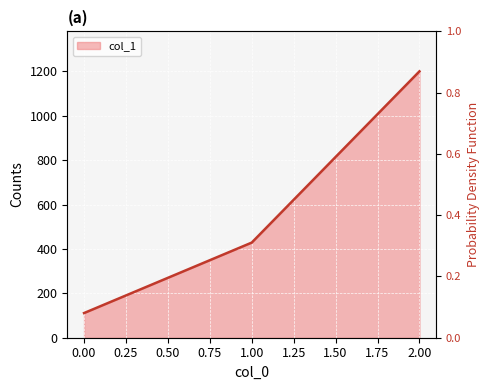

What is the change in value from 0 to 2?

+1088.9